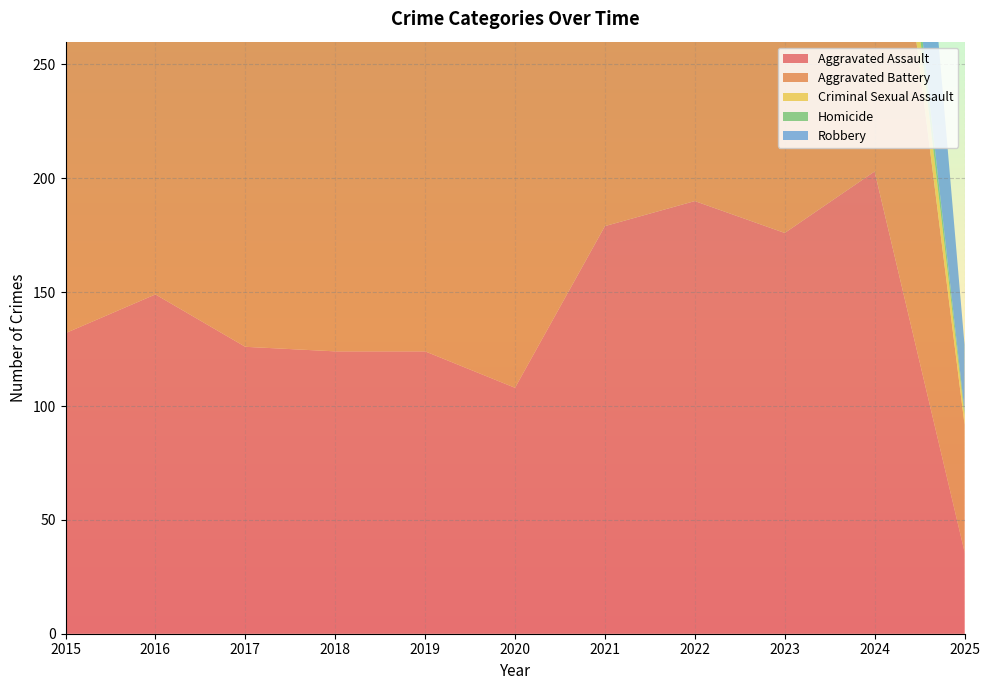

Reading left to right, what are all the values shown in this chart?

Aggravated Assault: 2015=132	2016=149	2017=126	2018=124	2019=124	2020=108	2021=179	2022=190	2023=176	2024=203	2025=36
Aggravated Battery: 2015=183	2016=193	2017=226	2018=184	2019=184	2020=168	2021=208	2022=205	2023=214	2024=203	2025=56
Criminal Sexual Assault: 2015=21	2016=28	2017=31	2018=35	2019=30	2020=25	2021=38	2022=27	2023=26	2024=26	2025=4
Homicide: 2015=15	2016=18	2017=20	2018=8	2019=16	2020=22	2021=12	2022=24	2023=16	2024=15	2025=2
Robbery: 2015=180	2016=220	2017=166	2018=134	2019=120	2020=87	2021=108	2022=123	2023=161	2024=139	2025=29